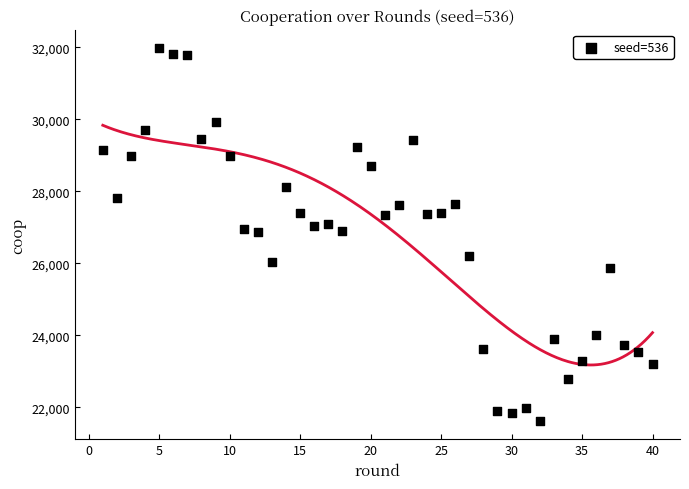

What is the range of X values (max minus min)?

39